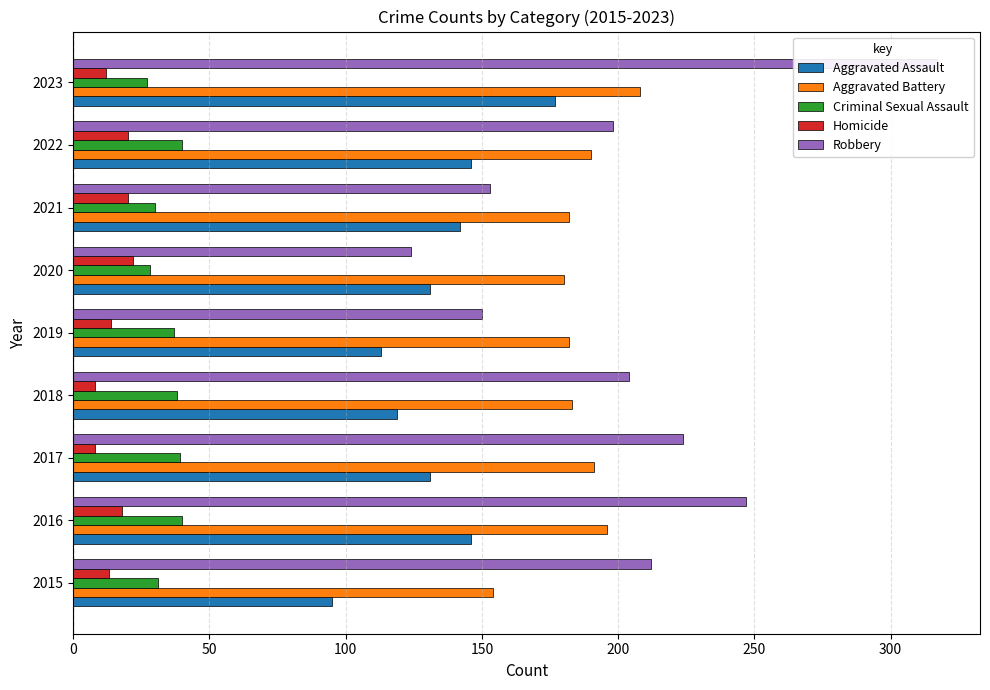

Reading left to right, transcribe all the data shown in this chart.

Aggravated Assault: 95	146	131	119	113	131	142	146	177
Aggravated Battery: 154	196	191	183	182	180	182	190	208
Criminal Sexual Assault: 31	40	39	38	37	28	30	40	27
Homicide: 13	18	8	8	14	22	20	20	12
Robbery: 212	247	224	204	150	124	153	198	317